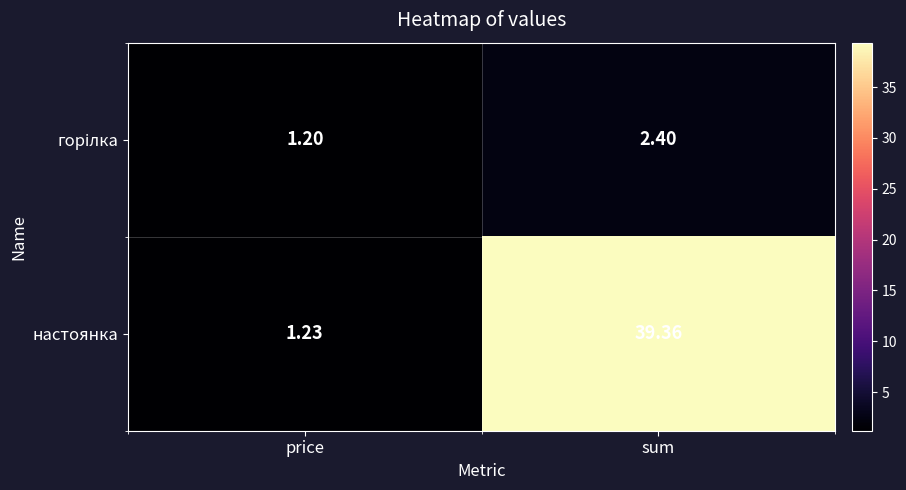

Which series changed the most between price and sum?

настоянка